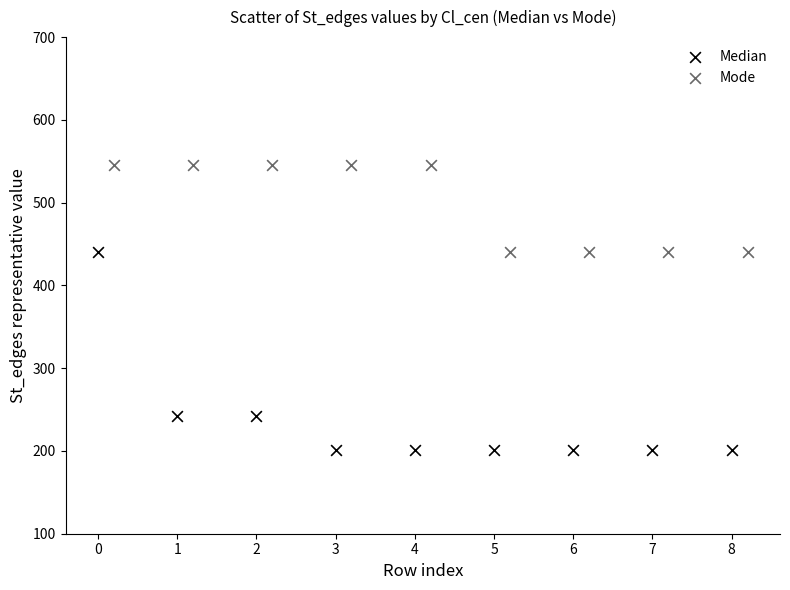

Which series contains the highest Y value?

Mode